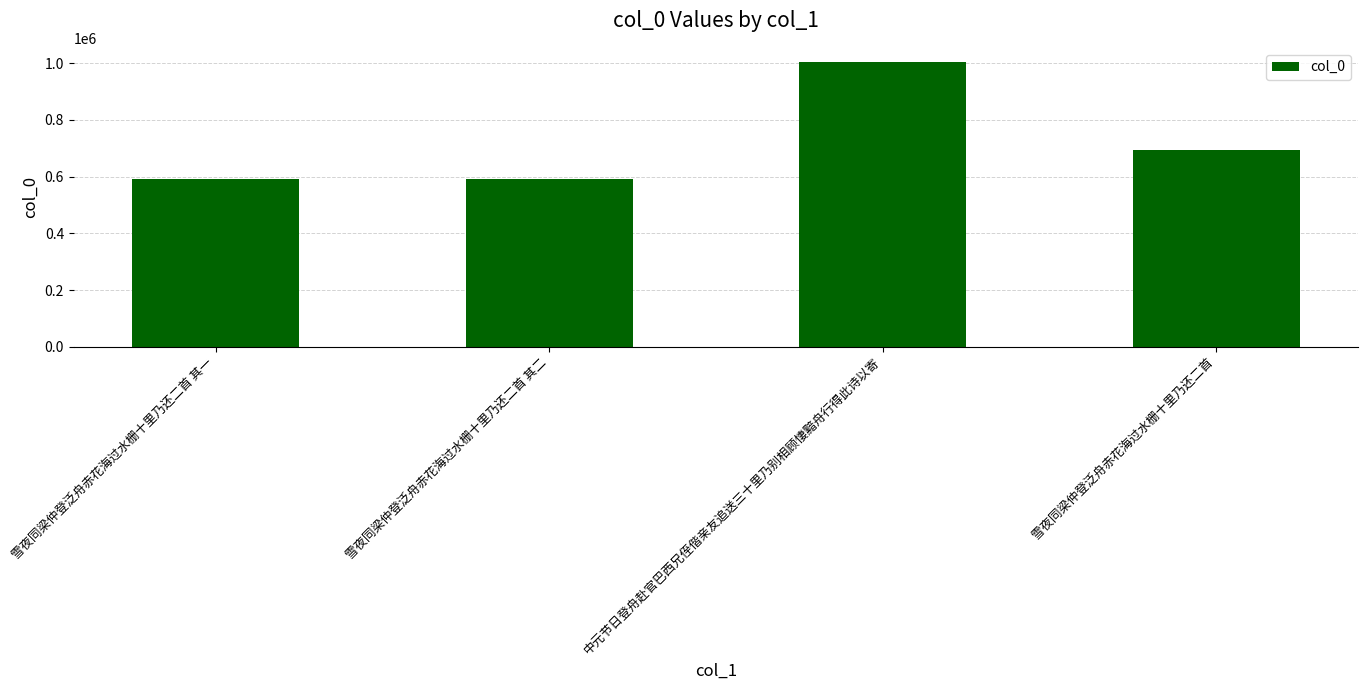

What is the approximate value at 中元节日登舟赴官巴西兄侄偕亲友追送三十里乃别相顾悽黯舟行得此诗以寄, to the nearest 10?

1004000